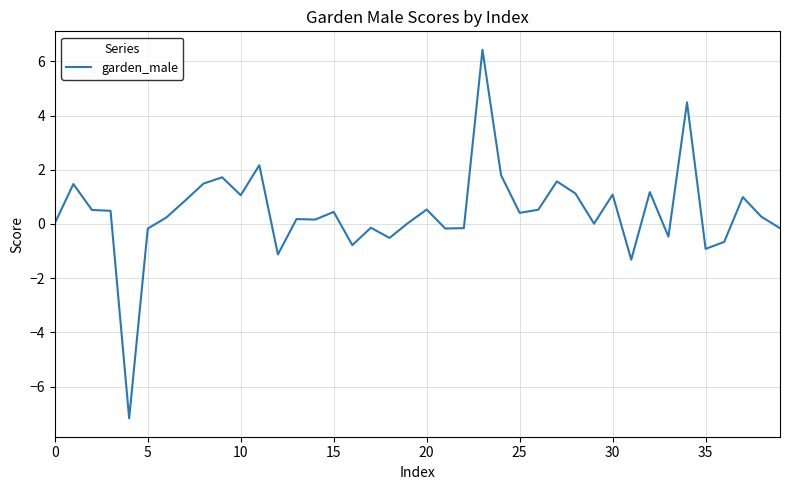

What is the difference between the maximum and minimum values?

13.6